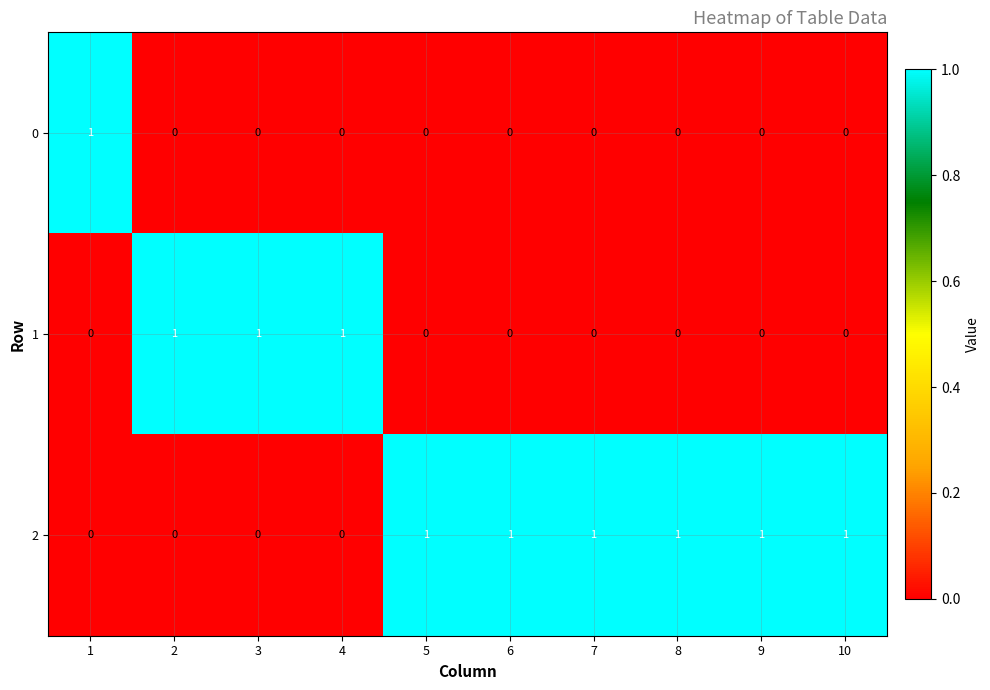

True or false: 1 has a value of -1 at 1.

False